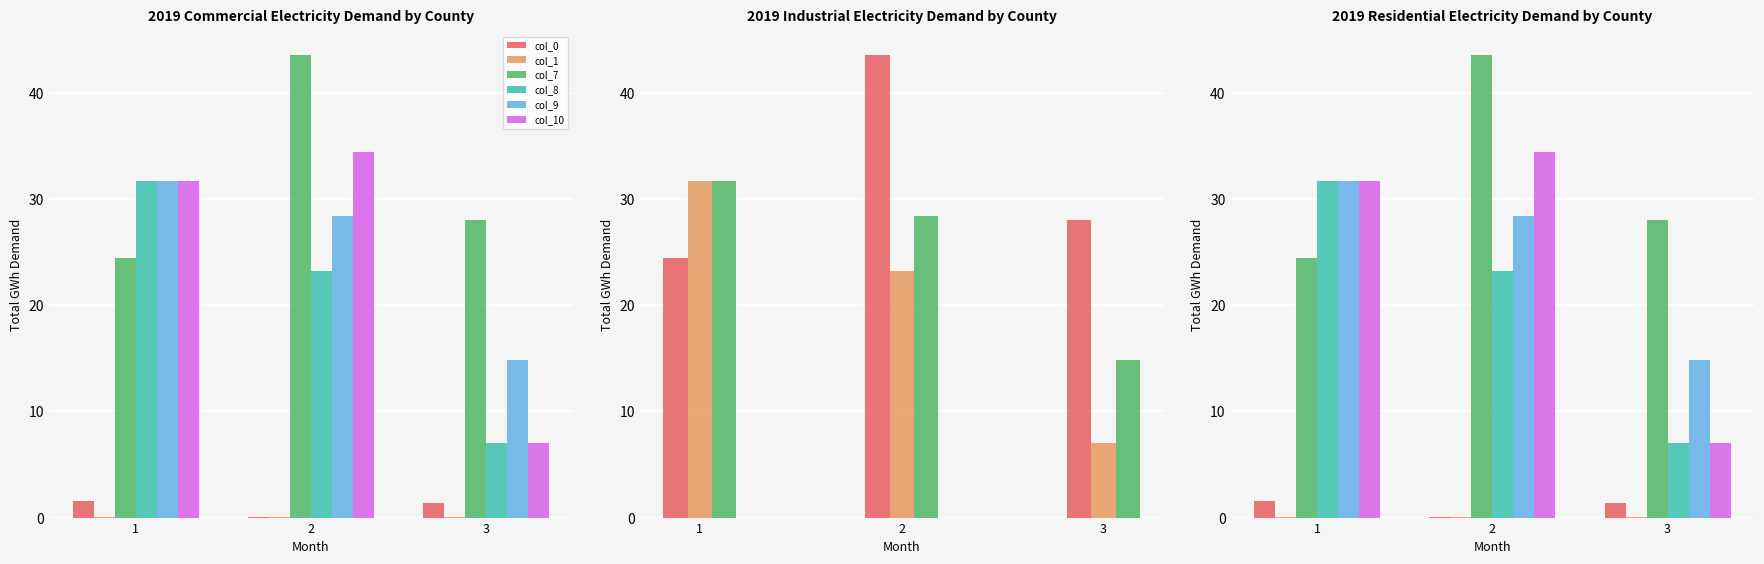

How many bars are there in each group?

6